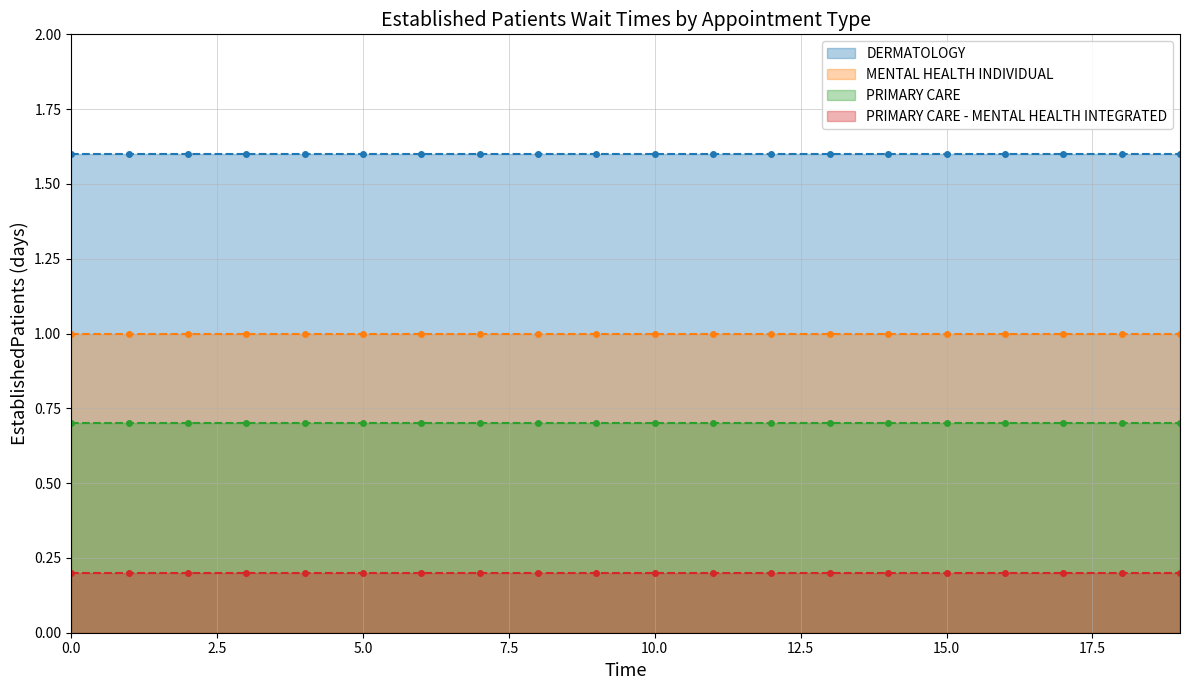

True or false: DERMATOLOGY has more than 1 points higher than both neighbors.

False